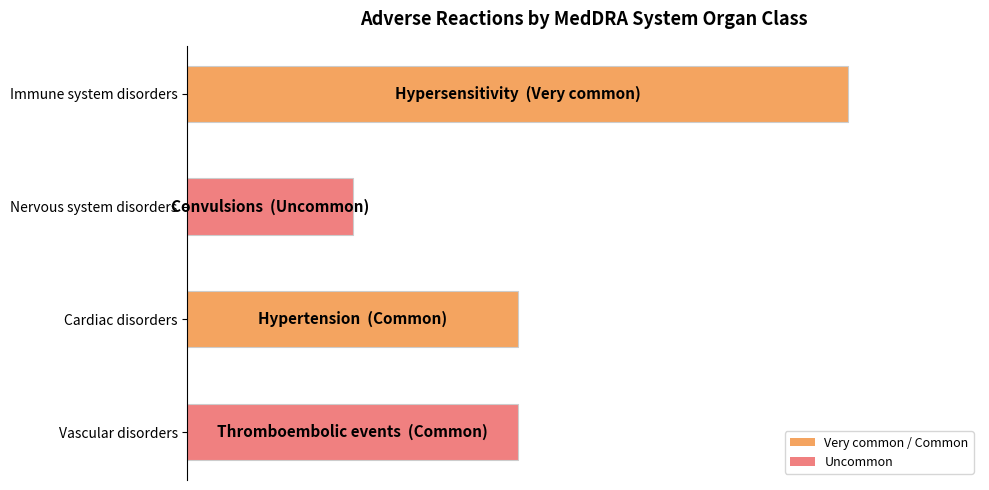

Are the bars horizontal?

Yes